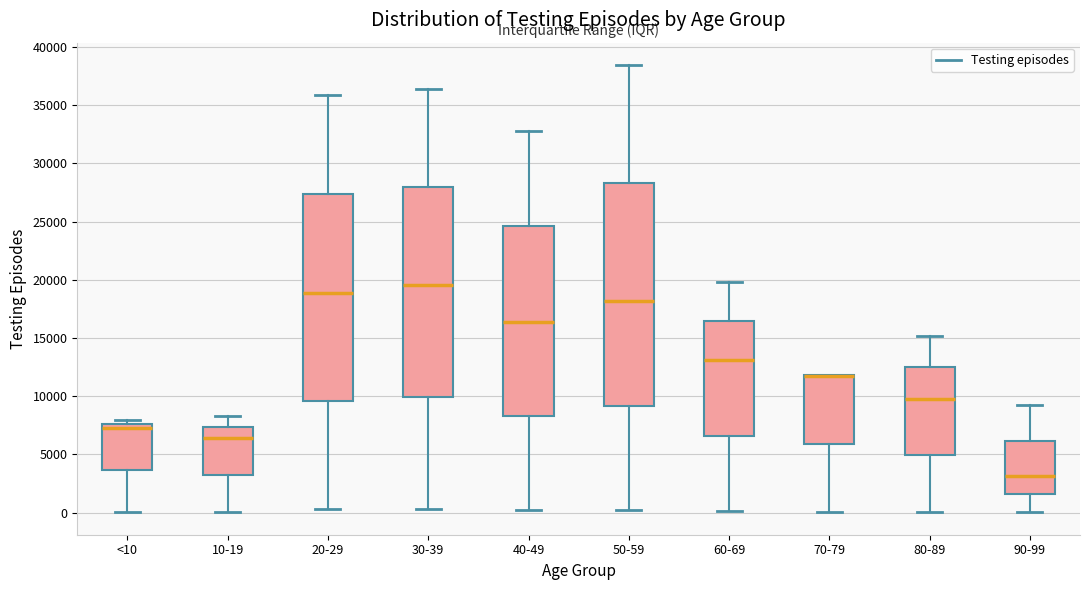

Reading left to right, read every box against the y-axis: the position of its median line, the range the box covers, and the ends of its whiskers. The values are not printed on the chart, so give them approximately, as read against the axis.

<10: median 7000, box 3500 to 7500, whiskers 0 to 8000
10-19: median 6500, box 3000 to 7500, whiskers 0 to 8500
20-29: median 19000, box 9500 to 27500, whiskers 500 to 36000
30-39: median 19500, box 10000 to 28000, whiskers 500 to 36500
40-49: median 16500, box 8500 to 24500, whiskers 500 to 33000
50-59: median 18000, box 9000 to 28500, whiskers 0 to 38500
60-69: median 13000, box 6500 to 16500, whiskers 0 to 20000
70-79: median 12000 (drawn on the box's upper edge), box 6000 to 12000, whiskers 0 to 12000
80-89: median 10000, box 5000 to 12500, whiskers 0 to 15000
90-99: median 3000, box 1500 to 6000, whiskers 0 to 9000